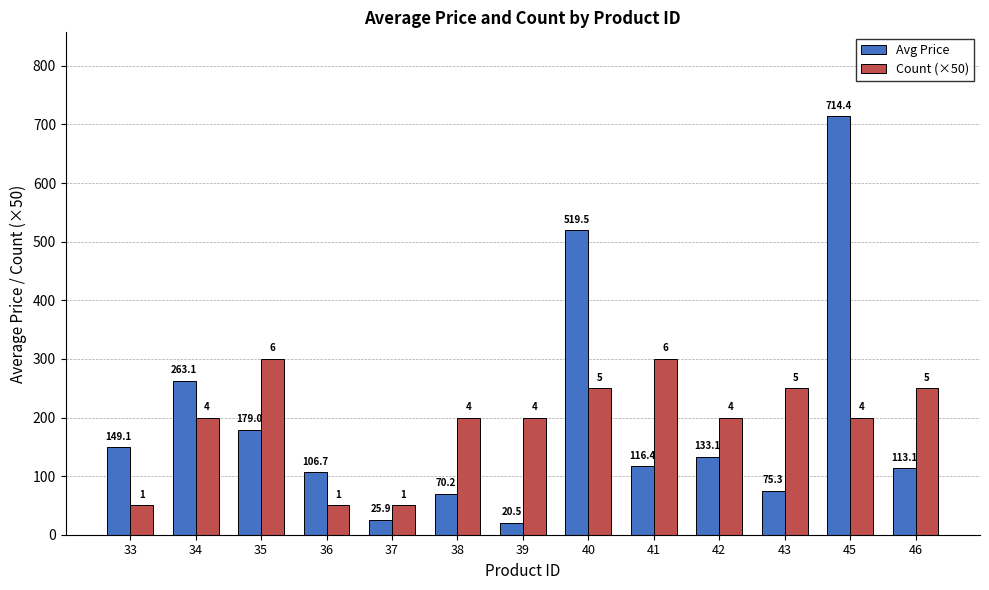

What is the difference between the maximum and minimum values in the Count (×50) series?

250.0